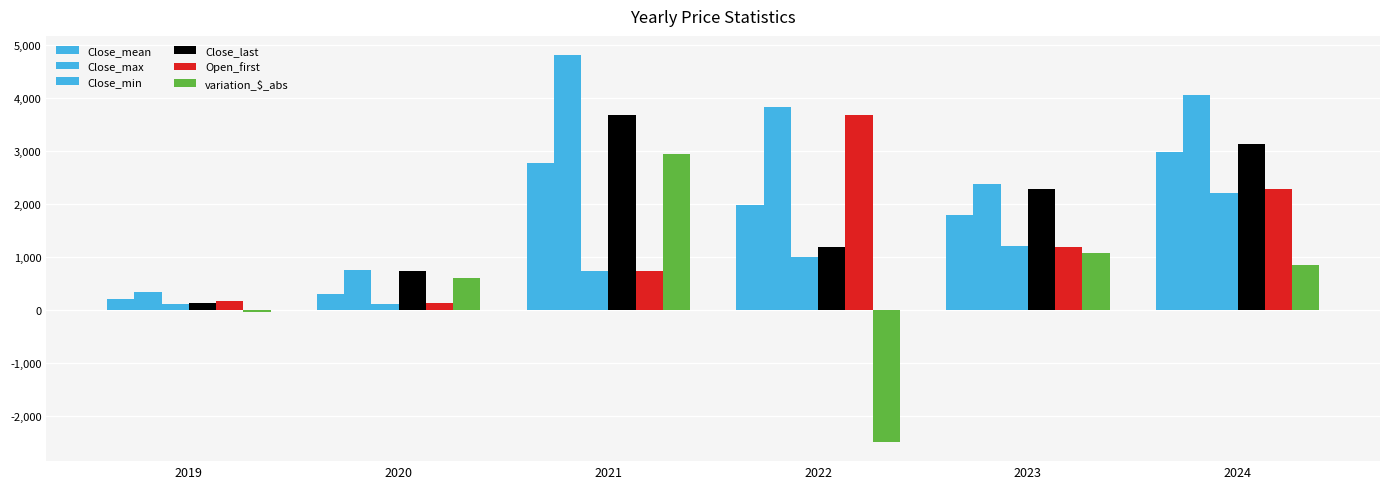

List the series in order of their peak value, lowest first.

Close_min, variation_$_abs, Close_mean, Close_last, Open_first, Close_max